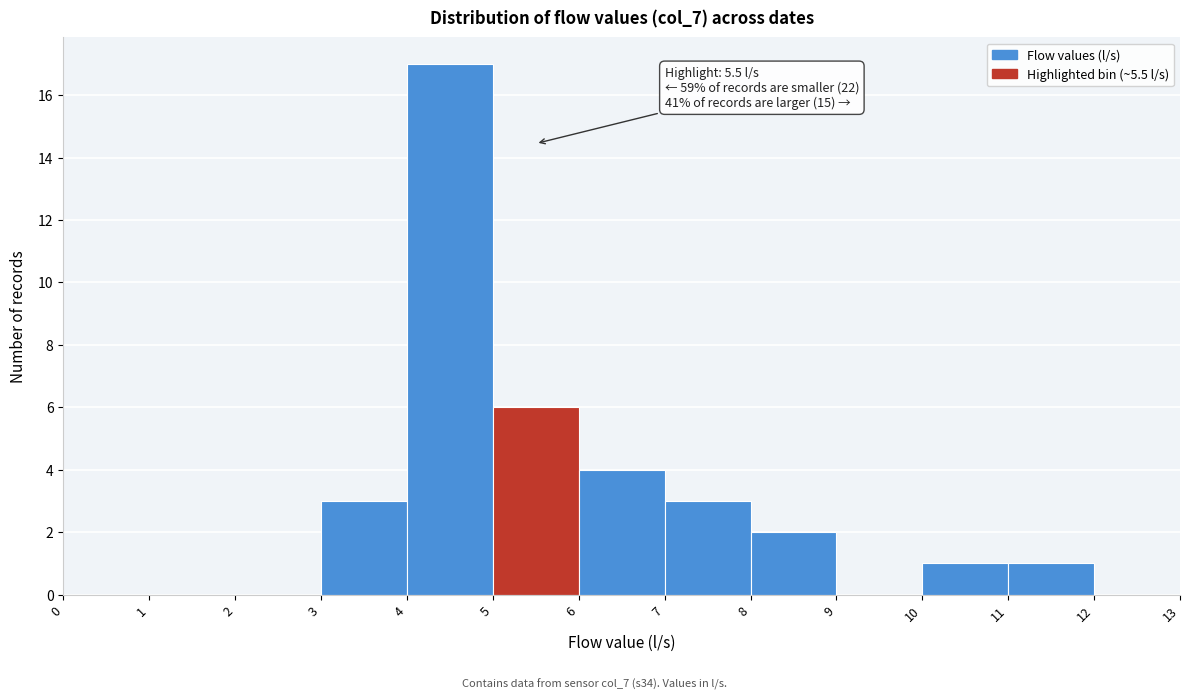

Which range on the x-axis has the tallest bar?

4 to 5